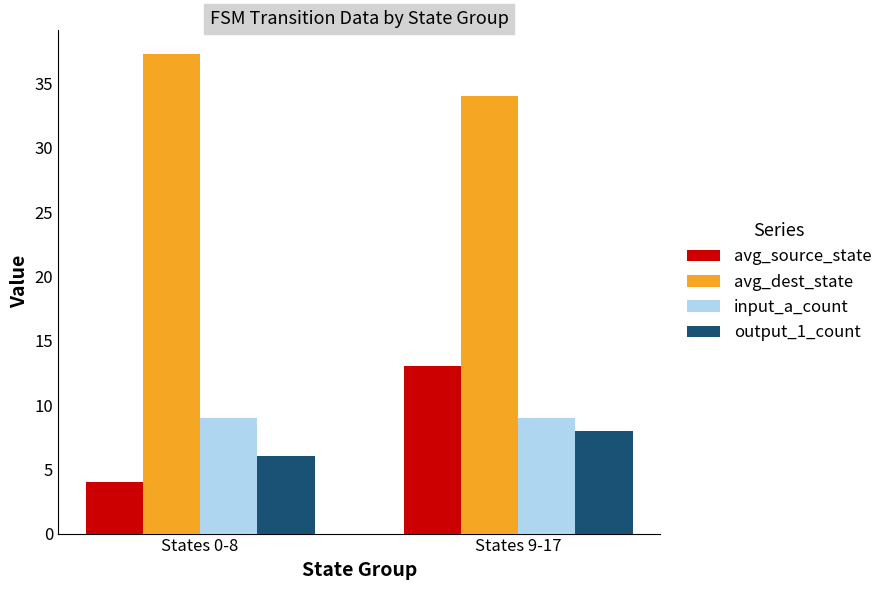

True or false: avg_dest_state has a value of 37.3 at States 0-8.

True